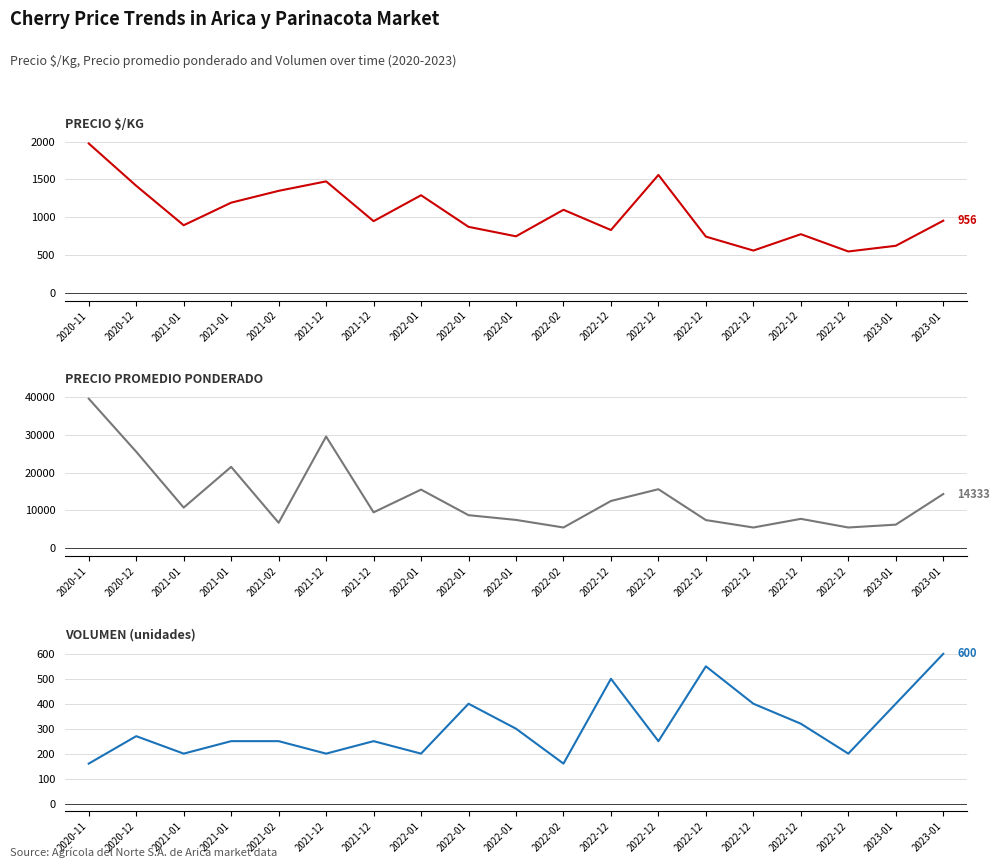

Reading left to right, what are all the values shown in this chart?

Precio $/Kg: 1975	1417	896	1194	1350	1475	950	1292	875	750	1100	833	1560	746	562	778	550	625	956
Precio promedio ponderado: 39500	25500	10750	21500	6750	29500	9500	15500	8750	7500	5500	12500	15600	7455	5500	7781	5500	6250	14333
Volumen: 160	270	200	250	250	200	250	200	400	300	160	500	250	550	400	320	200	400	600